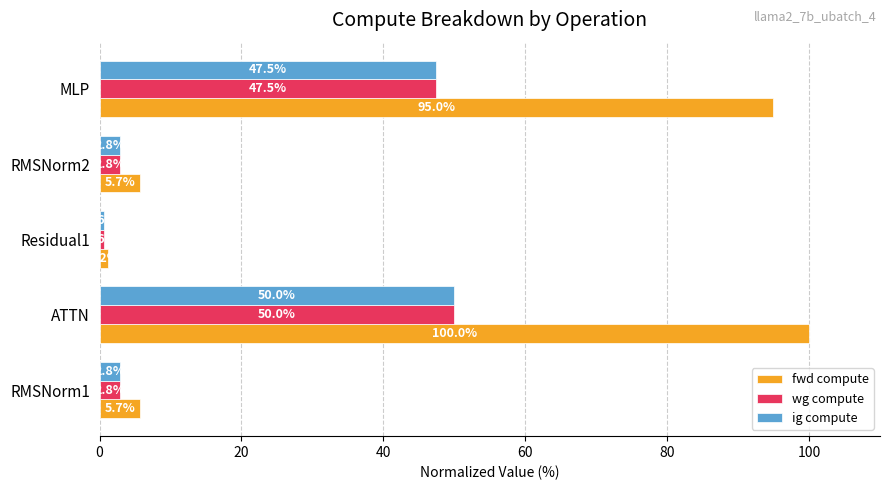

What value does the wg compute series have at Residual1?

0.6